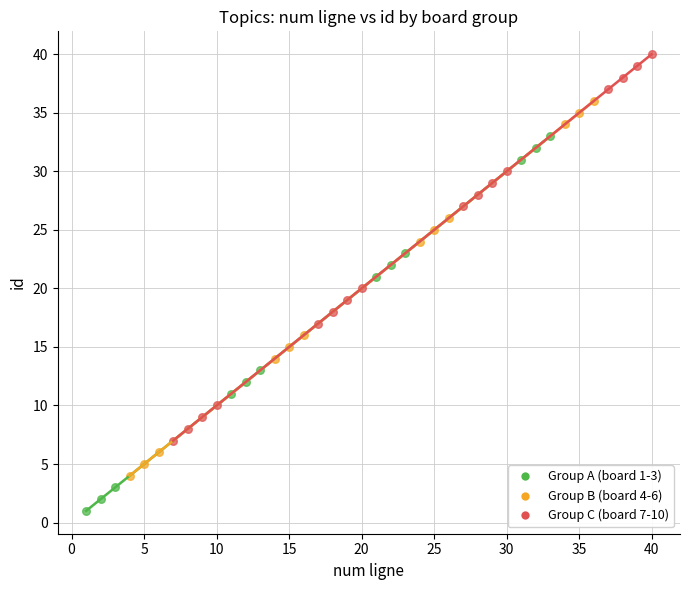

Which series has the widest spread of Y values?

Group C (board 7-10)